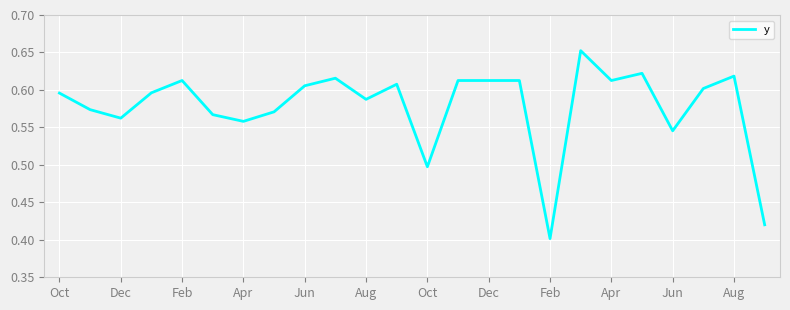

What is the difference between the maximum and minimum values?

0.3